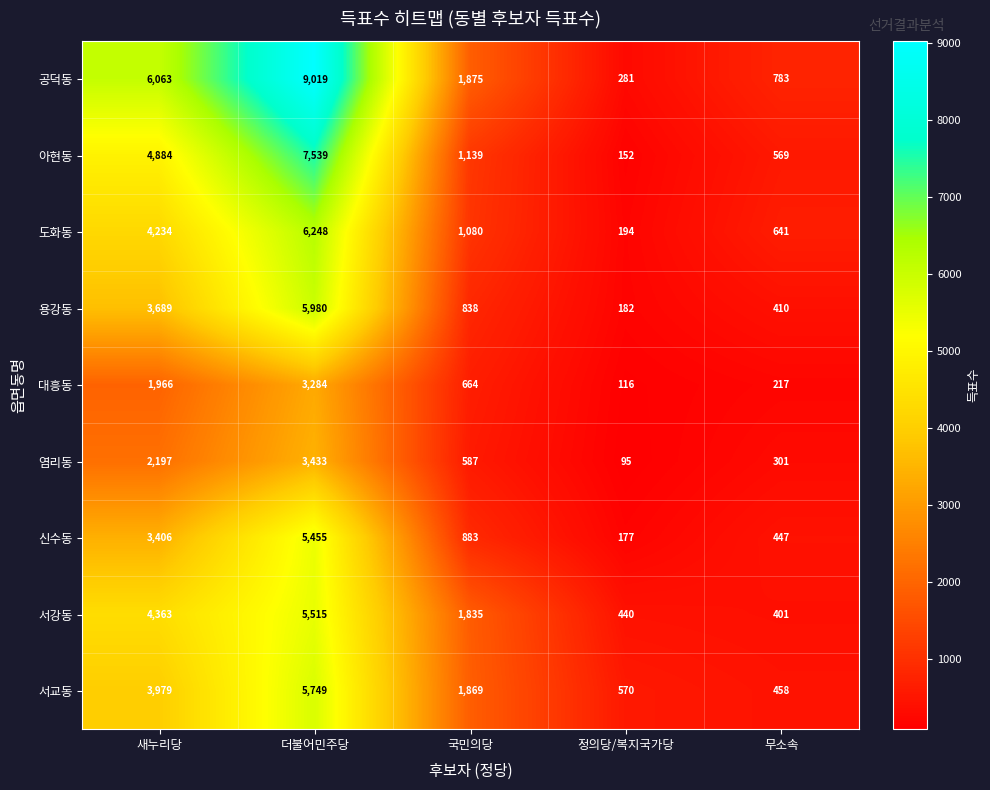

Rank the series by their maximum value, from highest to lowest.

공덕동, 아현동, 도화동, 용강동, 서교동, 서강동, 신수동, 염리동, 대흥동